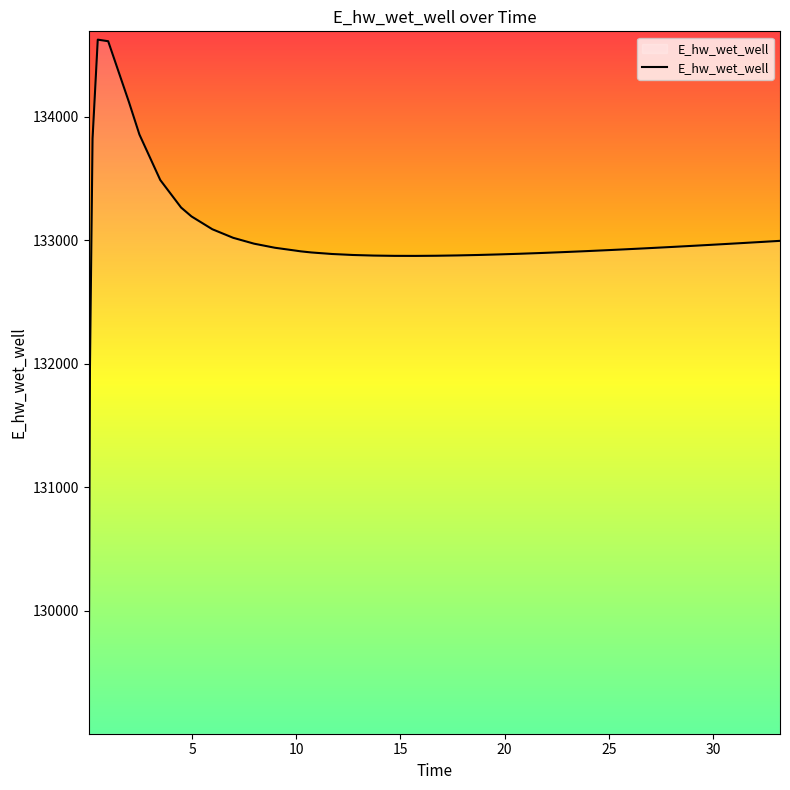

What is the minimum value shown in the chart?

129068.2